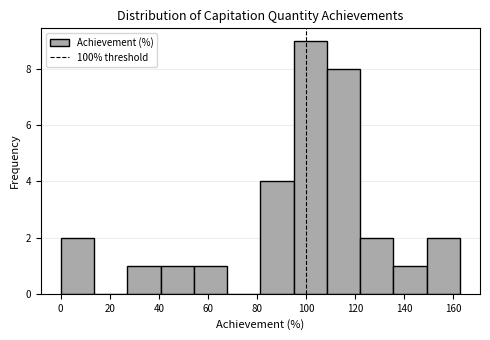

What is the height of the bar covering 122 to 136 on the x-axis? Neither the bar edges nor the heights are printed on the chart, so give them approximately, as read against the axes.

2